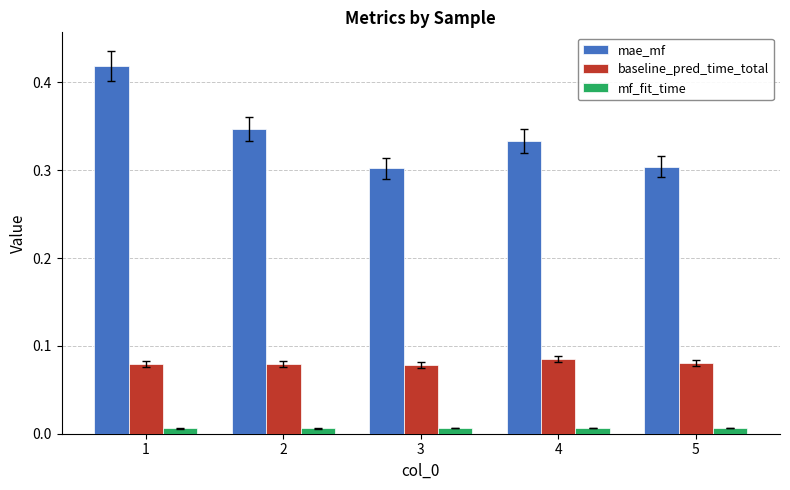

The mae_mf series shows 0.1 at 2. True or false?

False